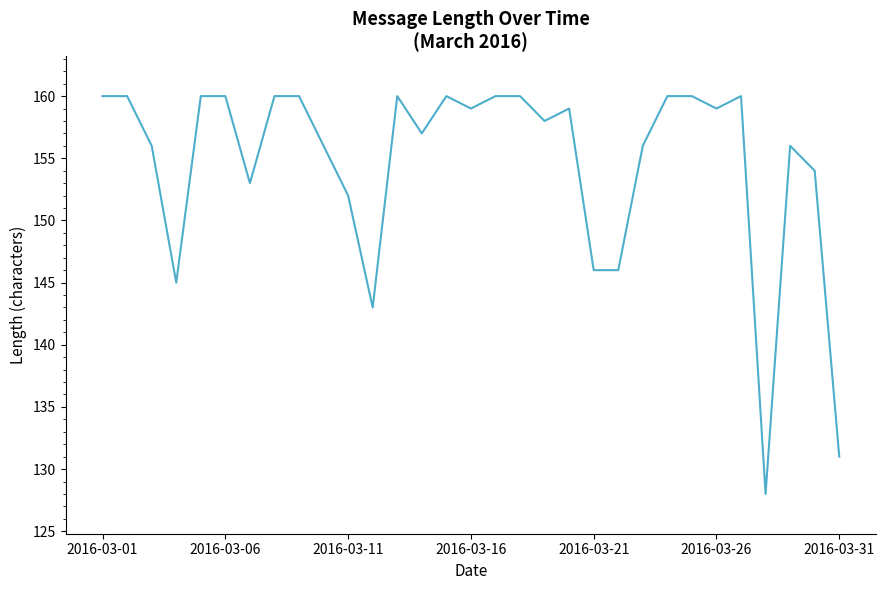

What is the difference between the maximum and minimum values?

32